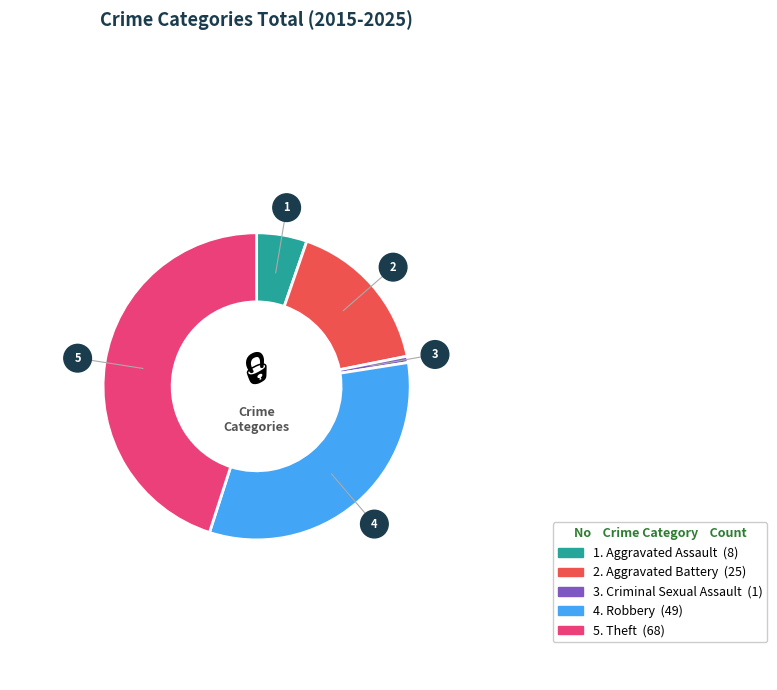

Is there a majority slice in this chart?

No